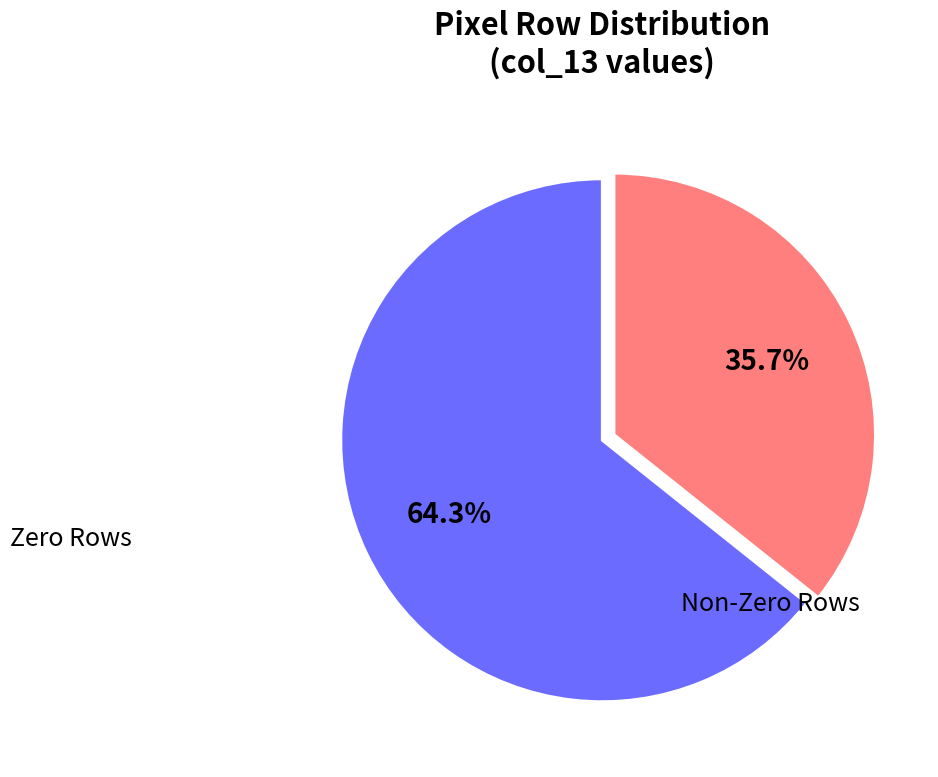

Which slice is the smallest?

Non-Zero Rows